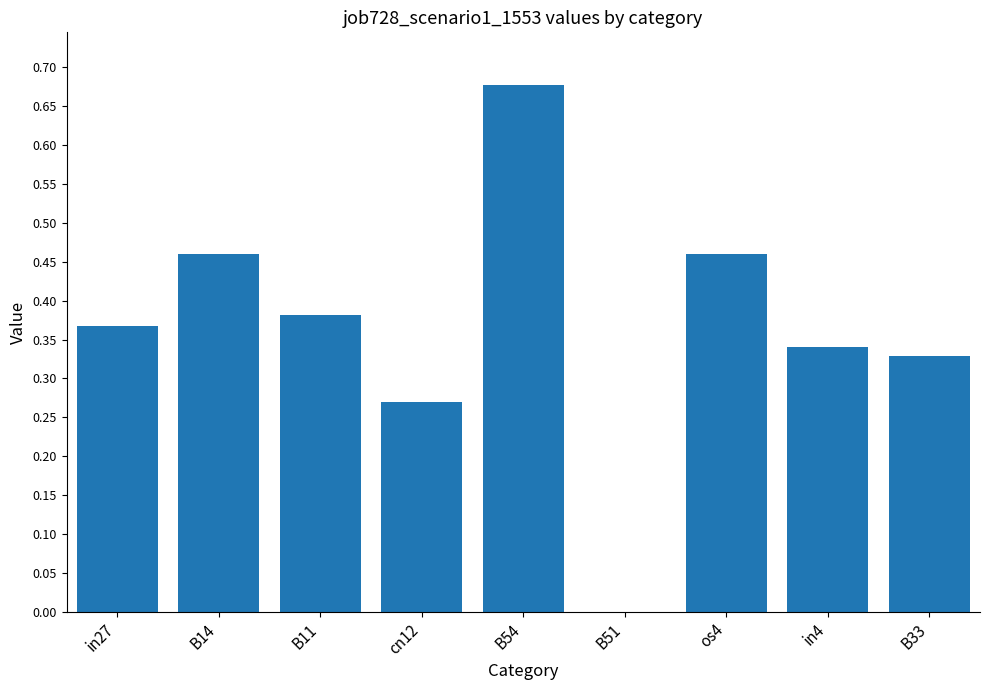

The value at cn12 is 0.5. True or false?

False